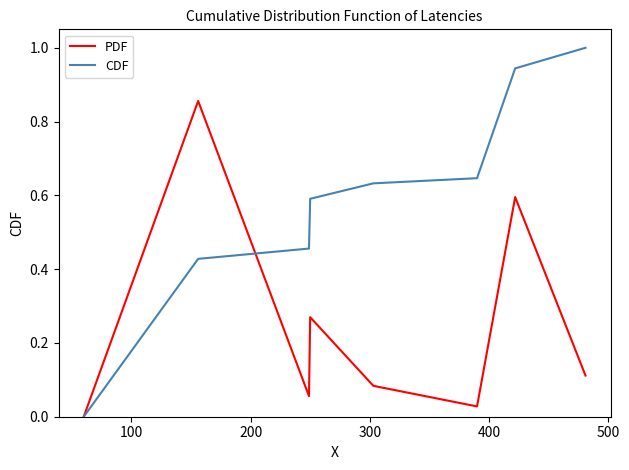

What is the greatest value displayed?

1.0